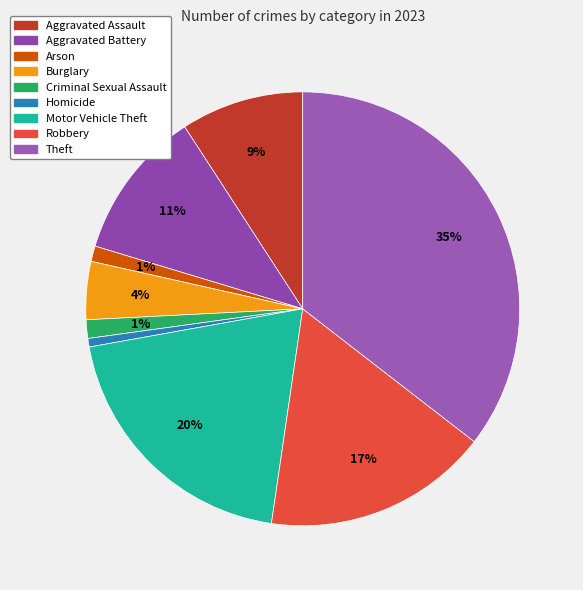

Is the sum of Theft and Criminal Sexual Assault greater than half?

No